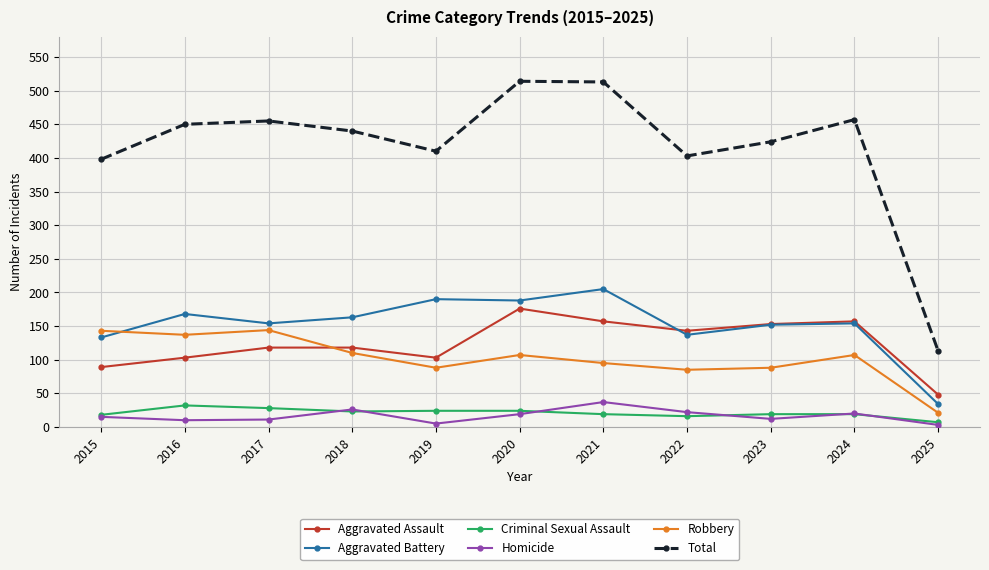

What is the value of the Homicide point at the 6th from the left?

19